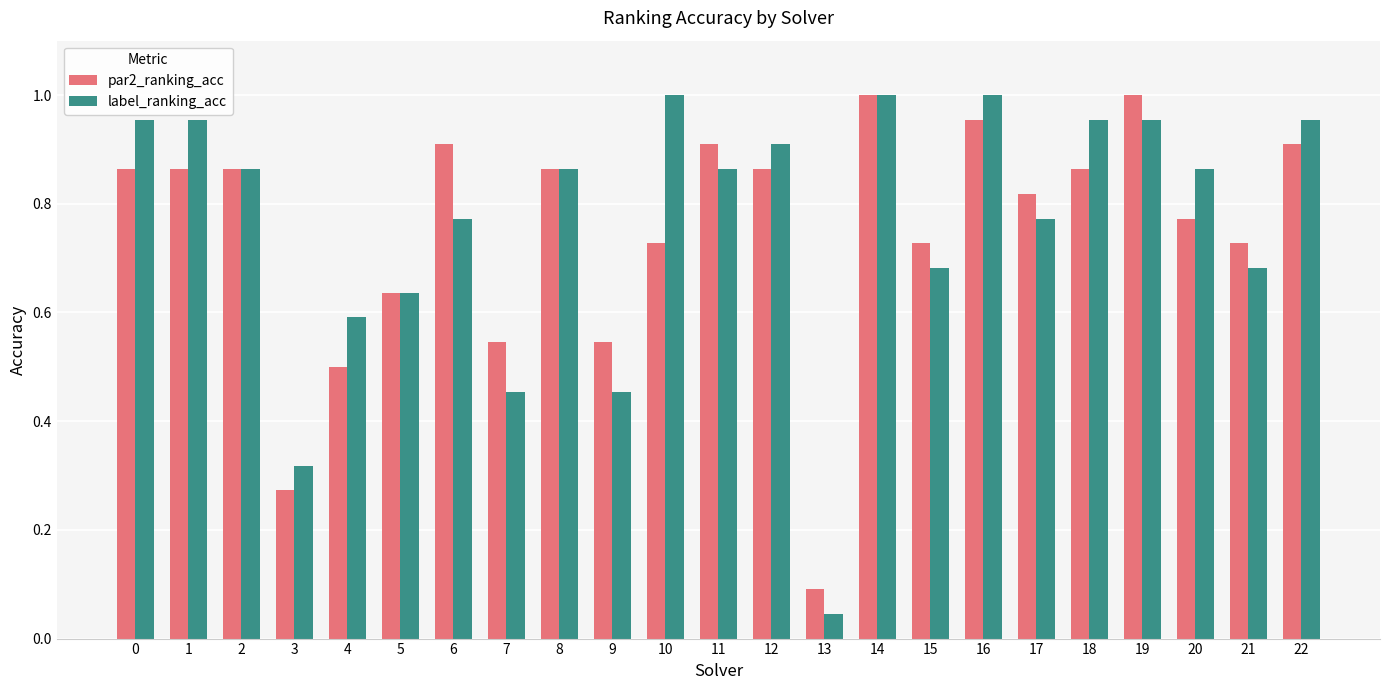

At which label does par2_ranking_acc reach its minimum?

13